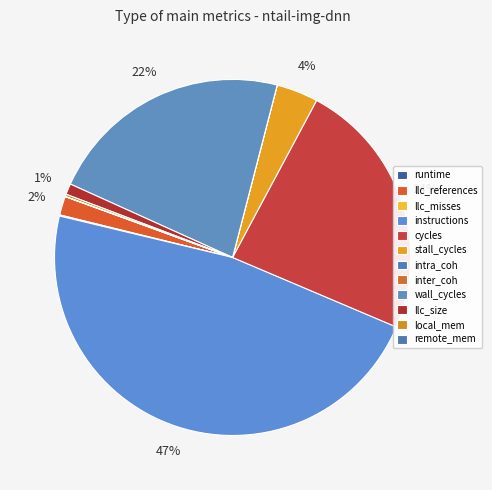

Is stall_cycles the majority of the pie?

No